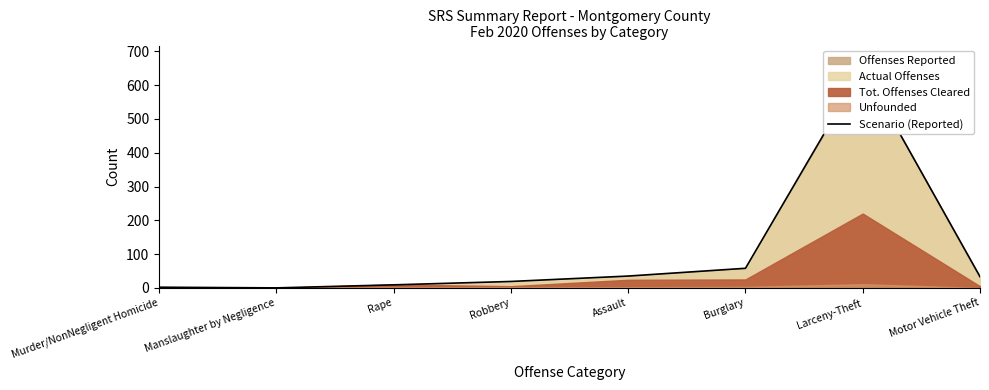

What is the change in value from Manslaughter by Negligence to Larceny-Theft?

+652